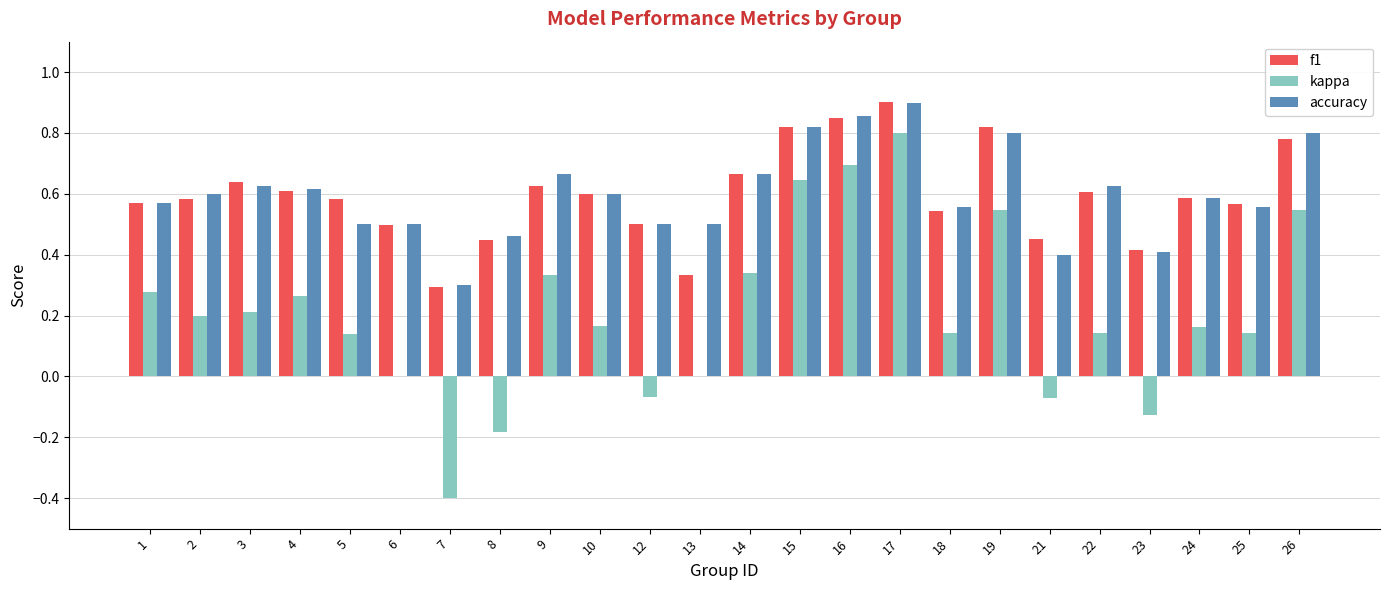

How many groups of bars are there?

24